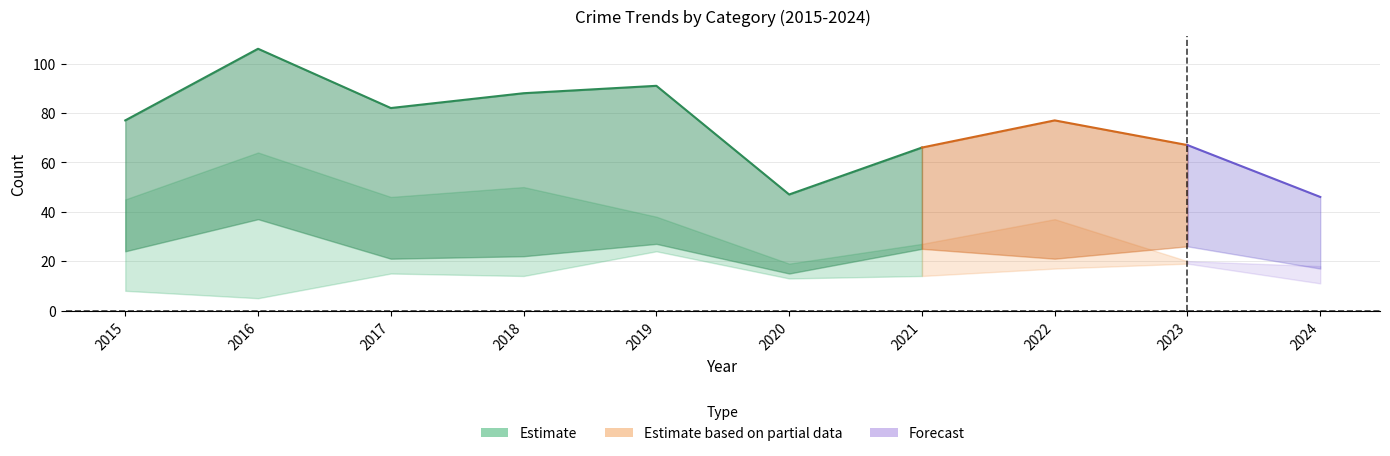

What is the approximate value of Aggravated Assault at 2015?

5